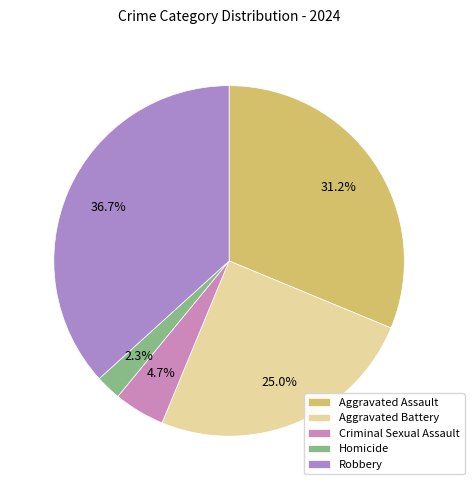

Is there any slice that represents more than half of the pie?

No